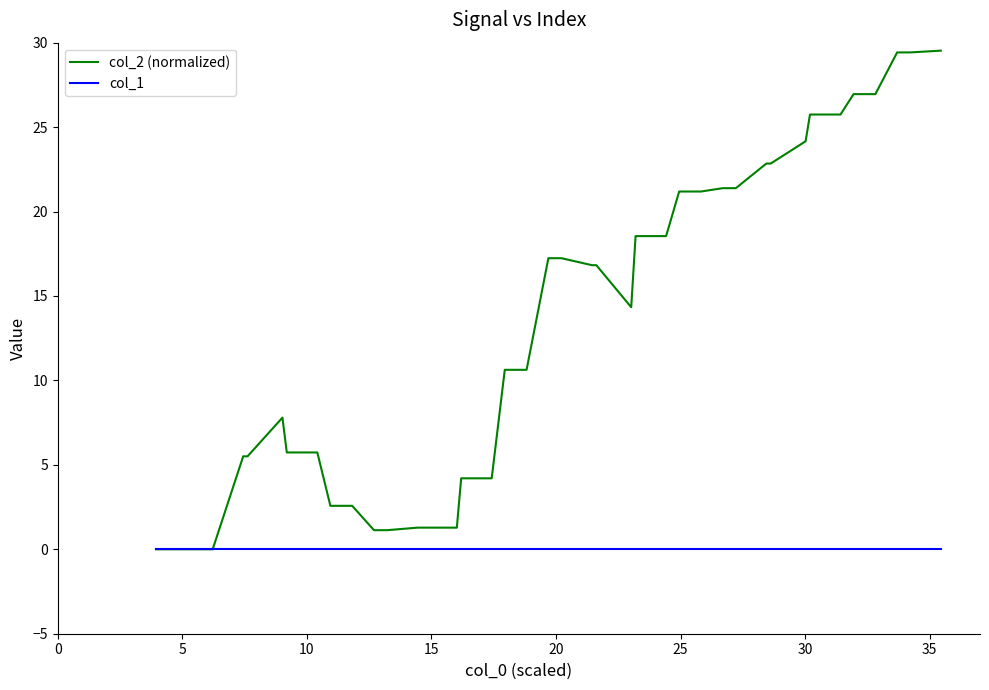

Which series has the largest total across all categories?

col_2 (normalized)